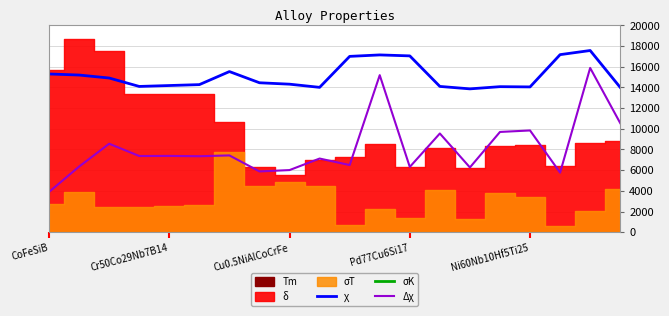

What is the lowest value of the σK series?

54552.7